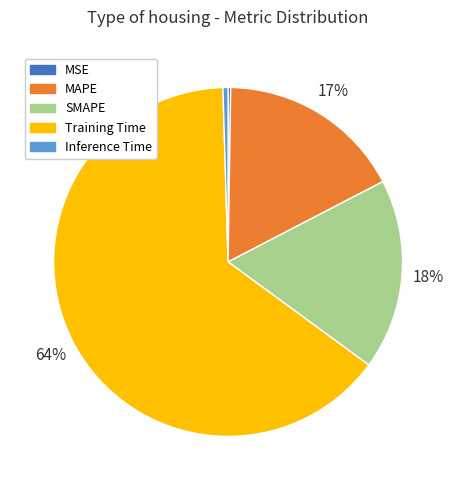

To the nearest percent, what is the average slice percentage?

20%